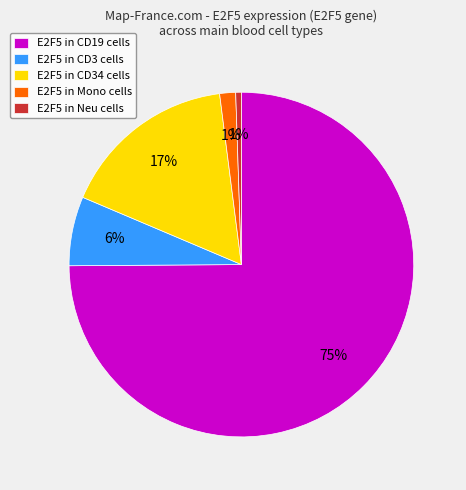

To the nearest percent, what portion does E2F5 in CD19 cells represent?

75%